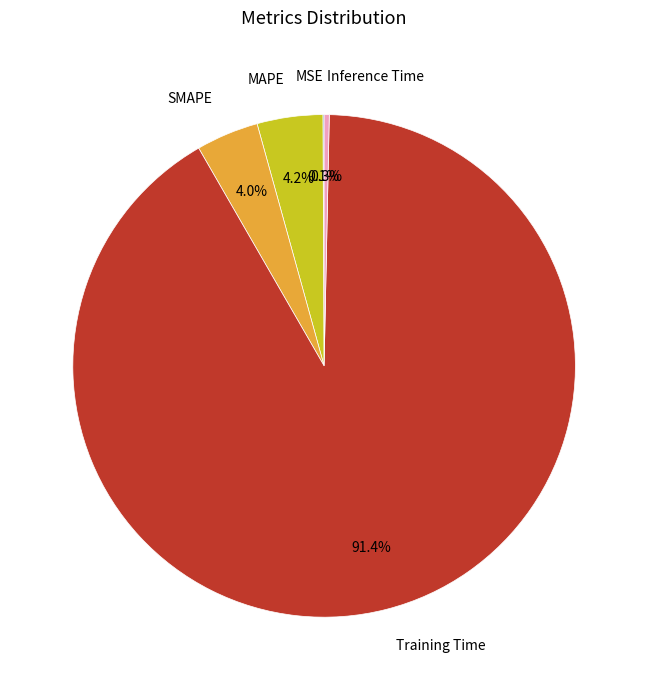

Which slice is the largest?

Training Time